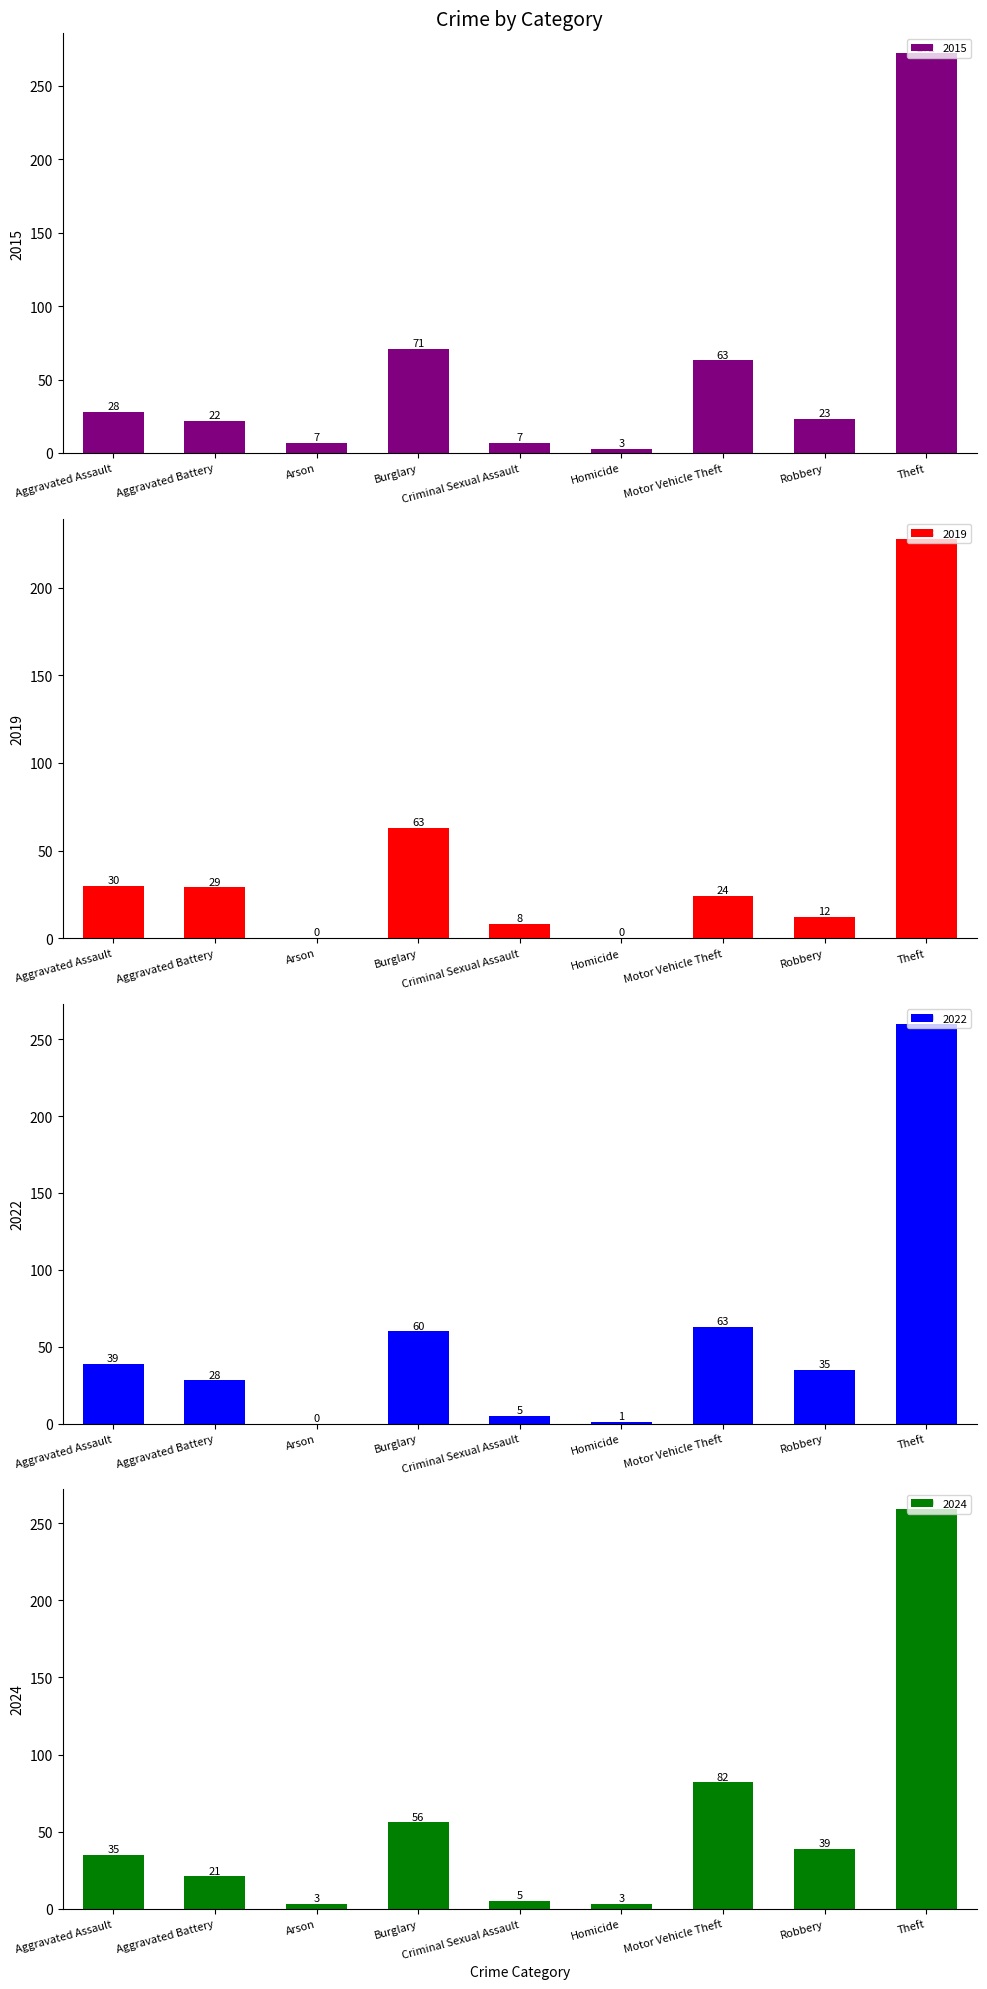

Are the bars grouped side by side (vs. stacked)?

Yes